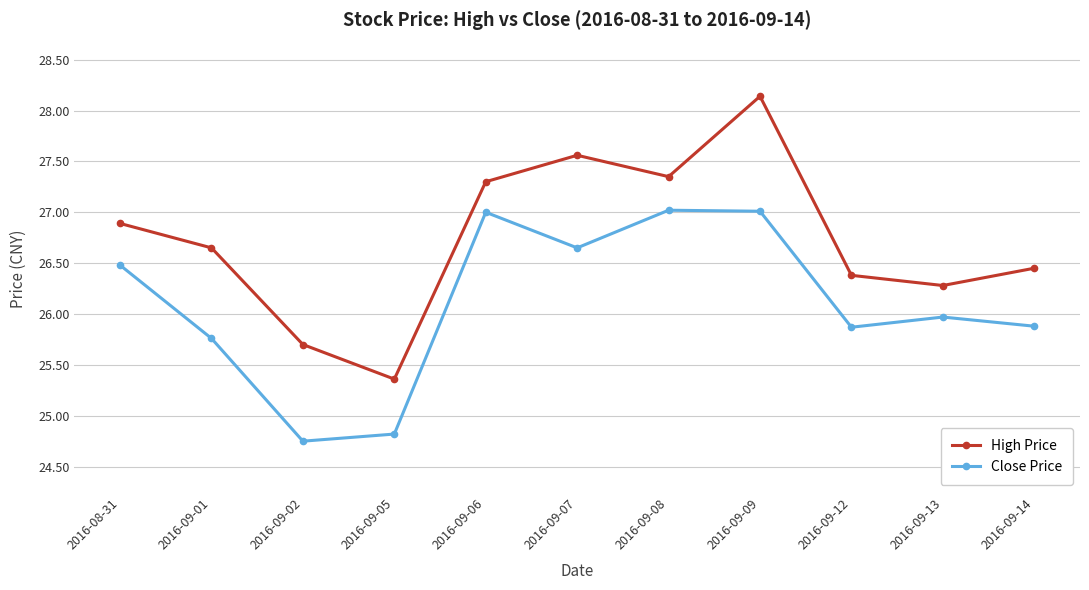

True or false: High Price and Close Price cross at least once.

False